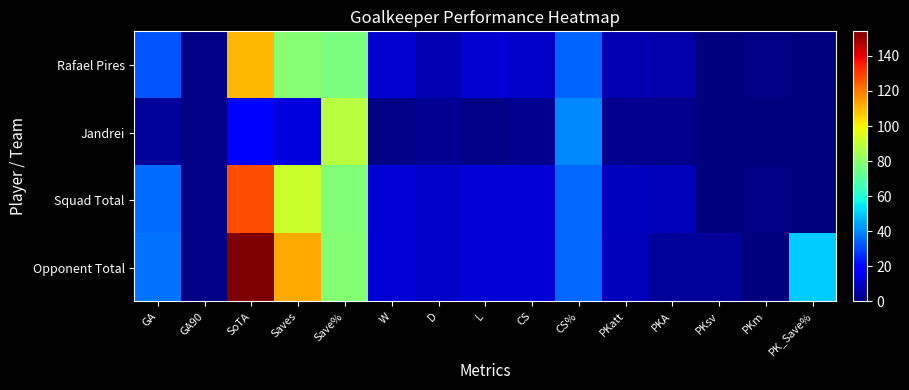

Reading left to right, extract all data points from this chart.

Rafael Pires: GA=32.0	GA90=1.1	SoTA=110.0	Saves=79.0	Save%=76.4	W=11.0	D=7.0	L=11.0	CS=10.0	CS%=34.5	PKatt=7.0	PKA=6.0	PKsv=0.0	PKm=1.0	PK_Save%=0.0
Jandrei: GA=4.0	GA90=0.8	SoTA=17.0	Saves=13.0	Save%=88.2	W=1.0	D=3.0	L=1.0	CS=2.0	CS%=40.0	PKatt=2.0	PKA=2.0	PKsv=0.0	PKm=0.0	PK_Save%=0.0
Squad Total: GA=36.0	GA90=1.1	SoTA=127.0	Saves=92.0	Save%=78.0	W=12.0	D=10.0	L=12.0	CS=12.0	CS%=35.3	PKatt=9.0	PKA=8.0	PKsv=0.0	PKm=1.0	PK_Save%=0.0
Opponent Total: GA=37.0	GA90=1.1	SoTA=154.0	Saves=112.0	Save%=78.6	W=12.0	D=10.0	L=12.0	CS=12.0	CS%=35.3	PKatt=8.0	PKA=4.0	PKsv=4.0	PKm=0.0	PK_Save%=50.0